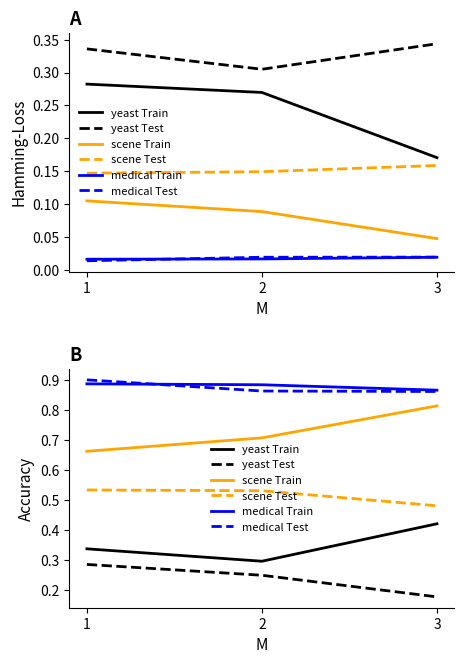

How many lines are shown in the chart?

6